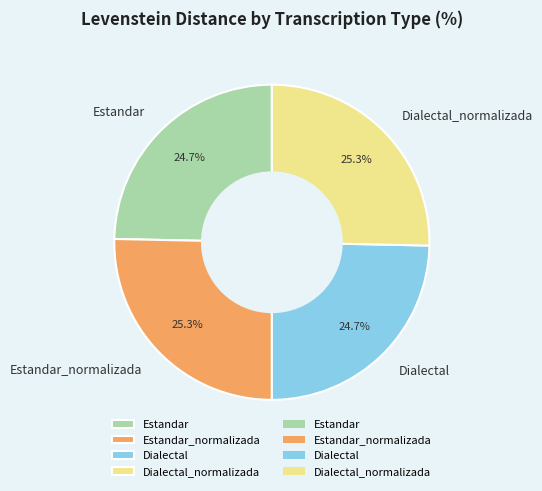

Which has a higher value, Dialectal or Estandar_normalizada?

Estandar_normalizada